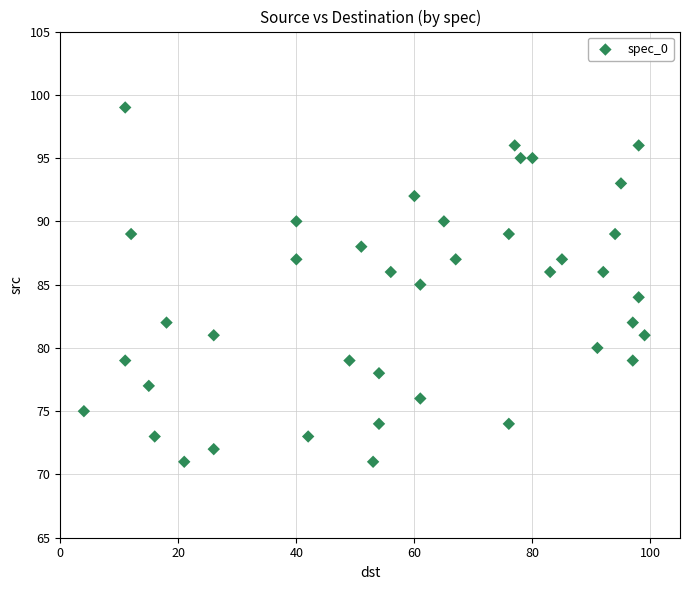

What is the range of X values (max minus min)?

95